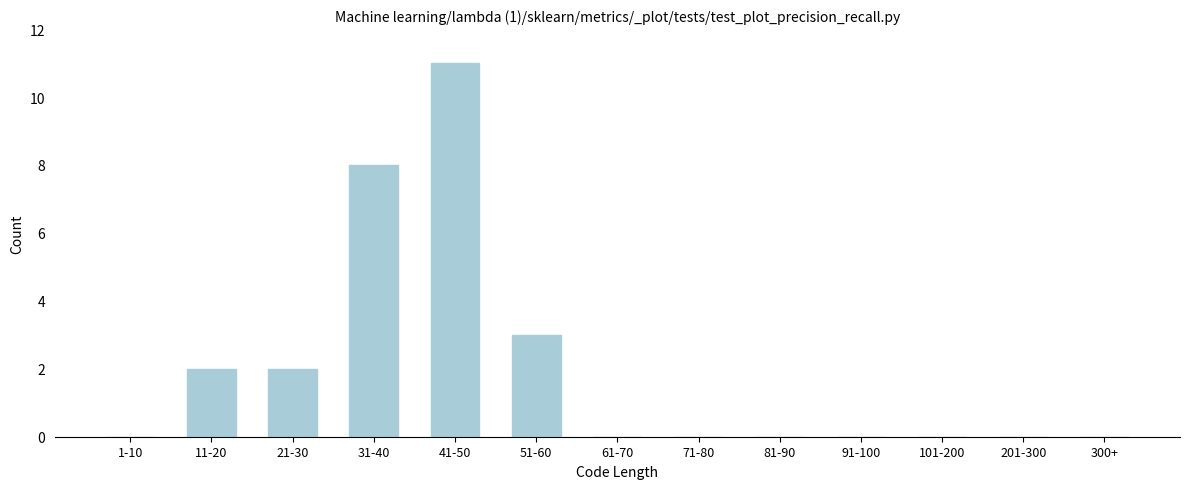

Reading left to right, extract all data points from this chart.

1-10=0	11-20=2	21-30=2	31-40=8	41-50=11	51-60=3	61-70=0	71-80=0	81-90=0	91-100=0	101-200=0	201-300=0	300+=0